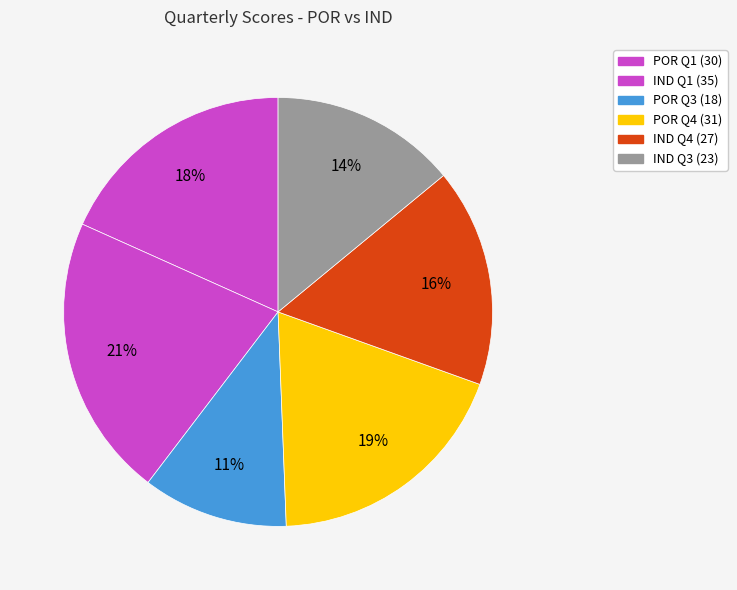

Combined, do IND Q3 and IND Q4 account for over 50%?

No